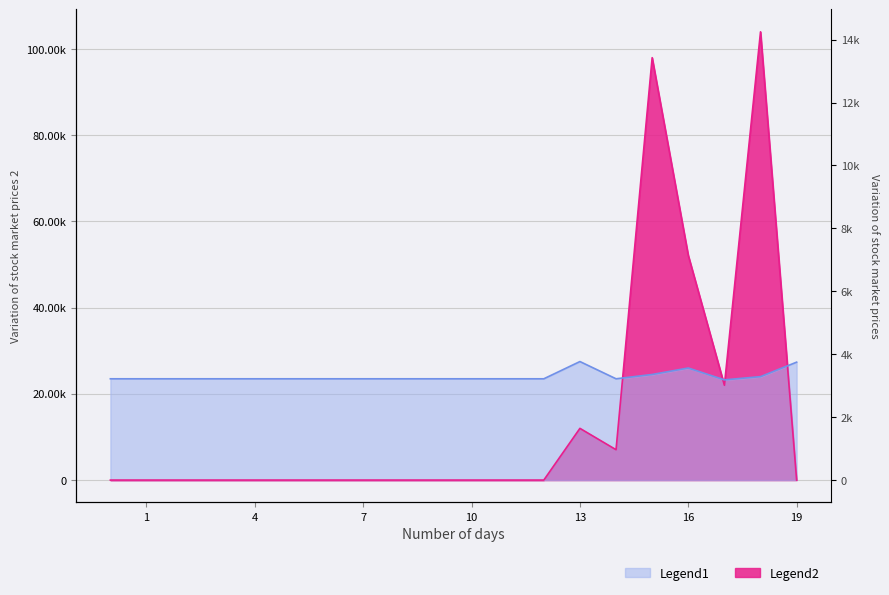

What is the difference between the maximum and minimum values?

104000